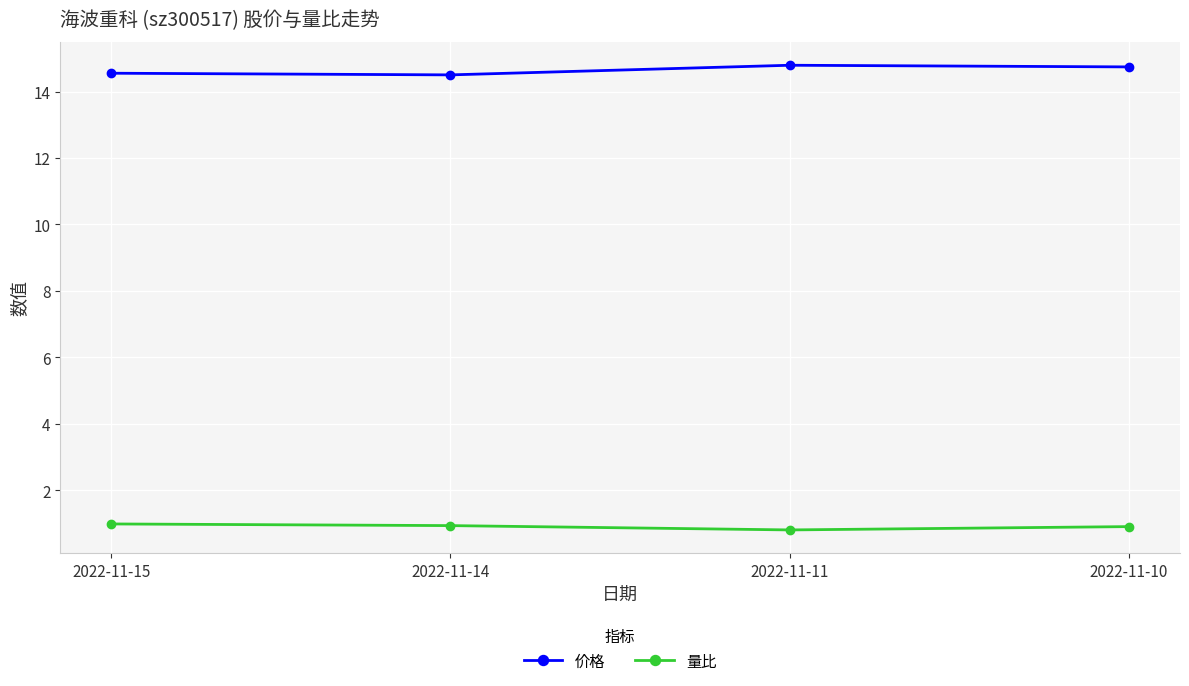

What is the spread (max minus min) of values at 2022-11-14?

13.6